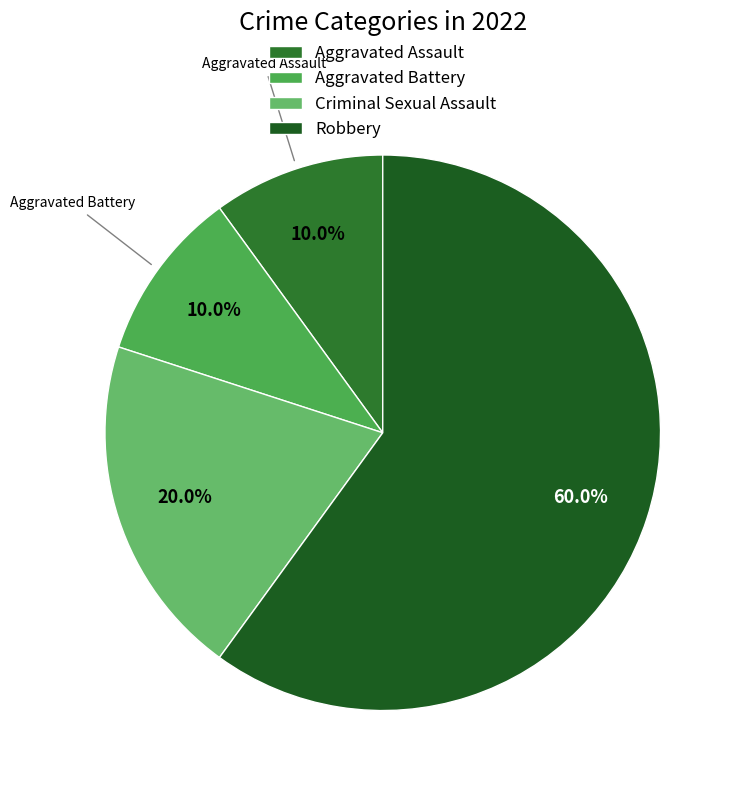

To the nearest percent, what is the difference between the Criminal Sexual Assault and Aggravated Assault slice percentages?

10%